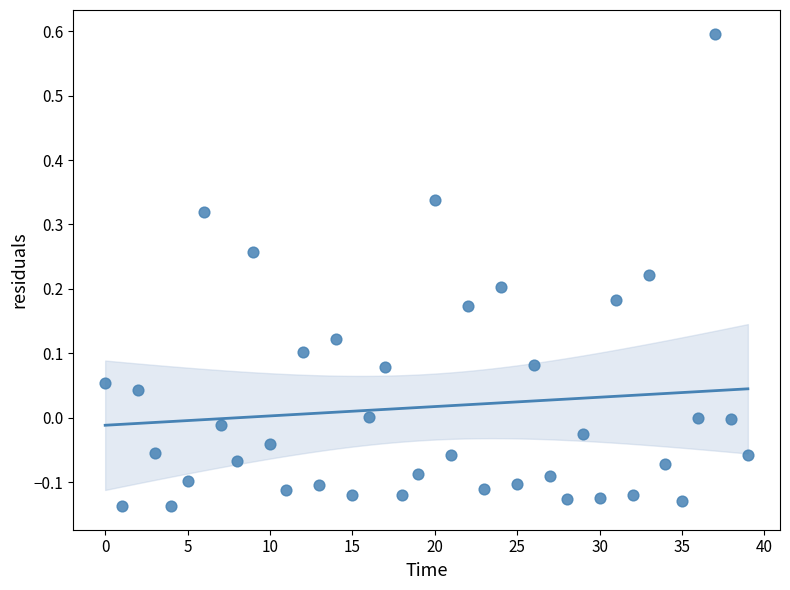

What is the range of Y values (max minus min)?

0.7